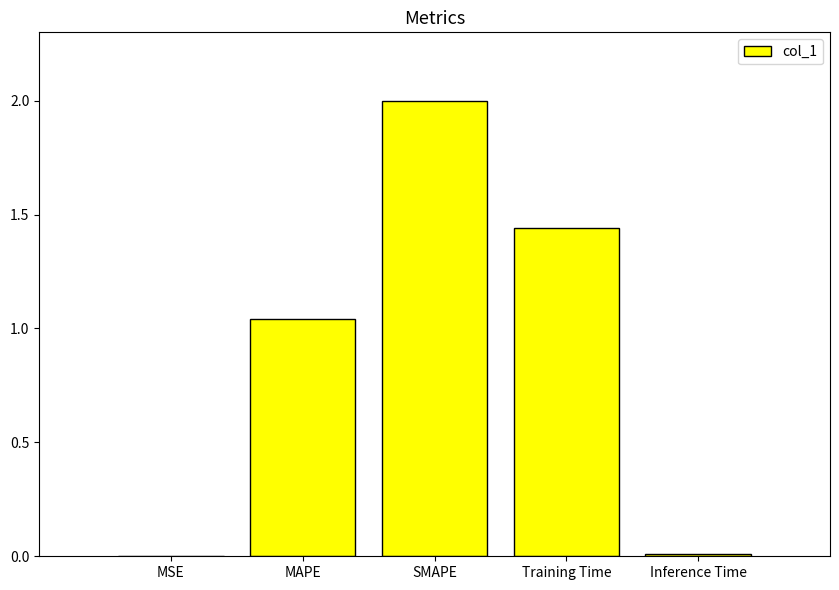

Read the value at SMAPE.

2.0